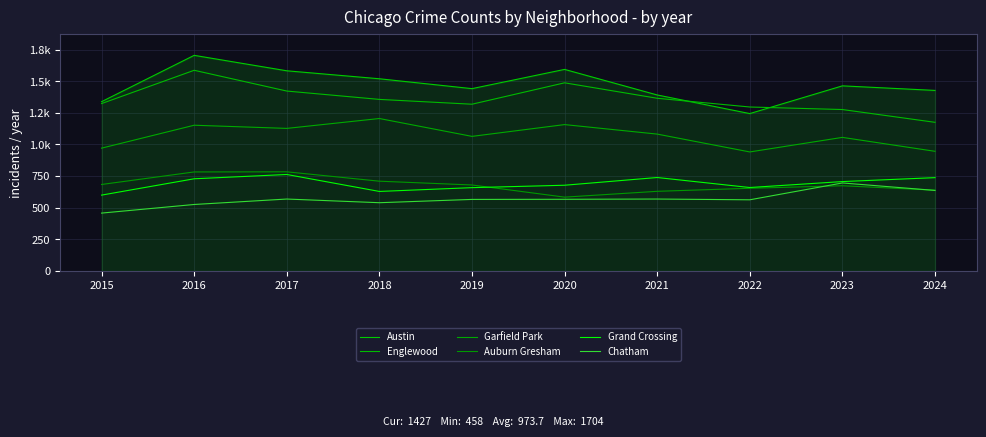

Where does the Auburn Gresham series first go above 680?

2015